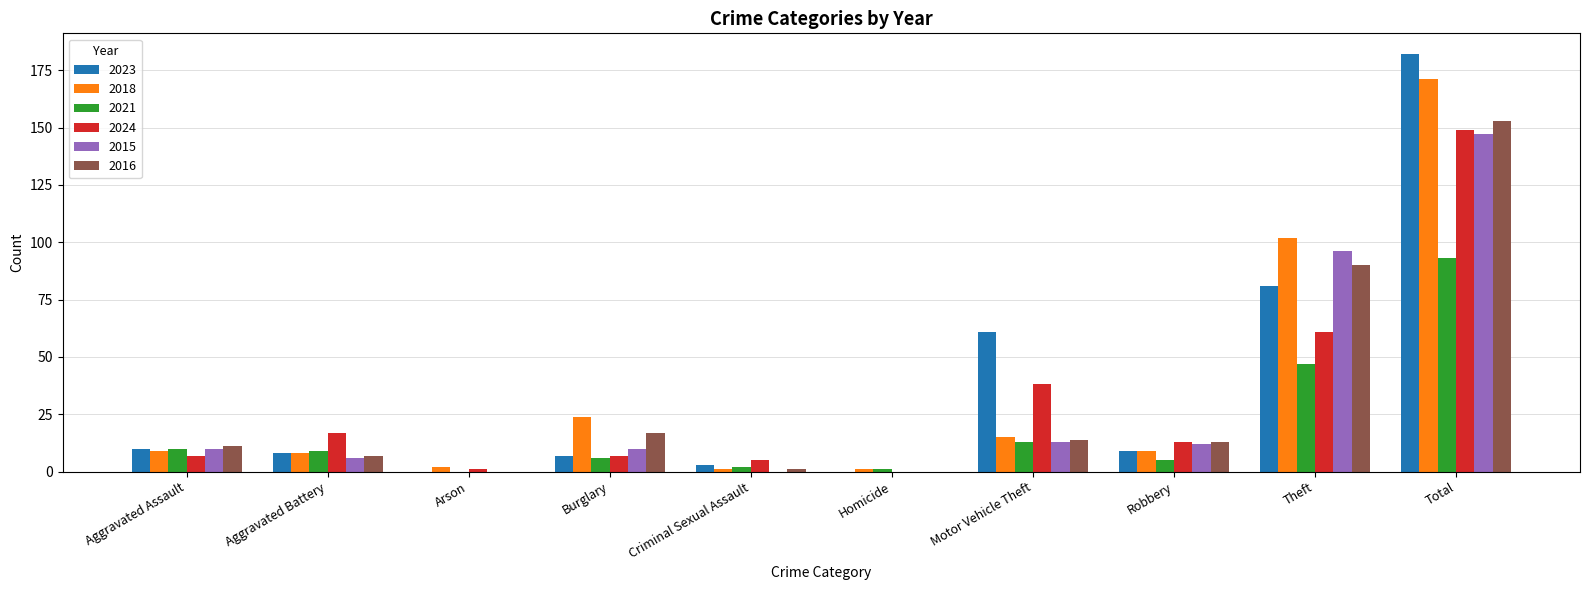

The value of 2021 at Robbery is 5. True or false?

True